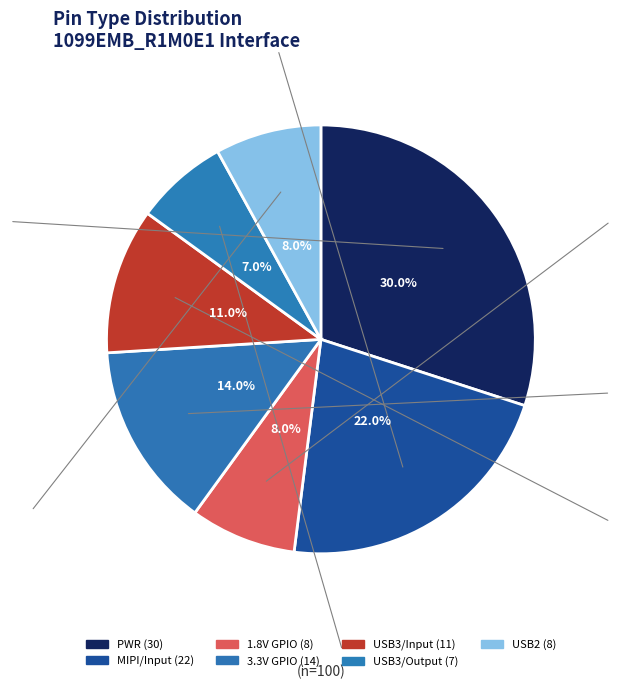

What is the largest slice in the pie chart?

PWR